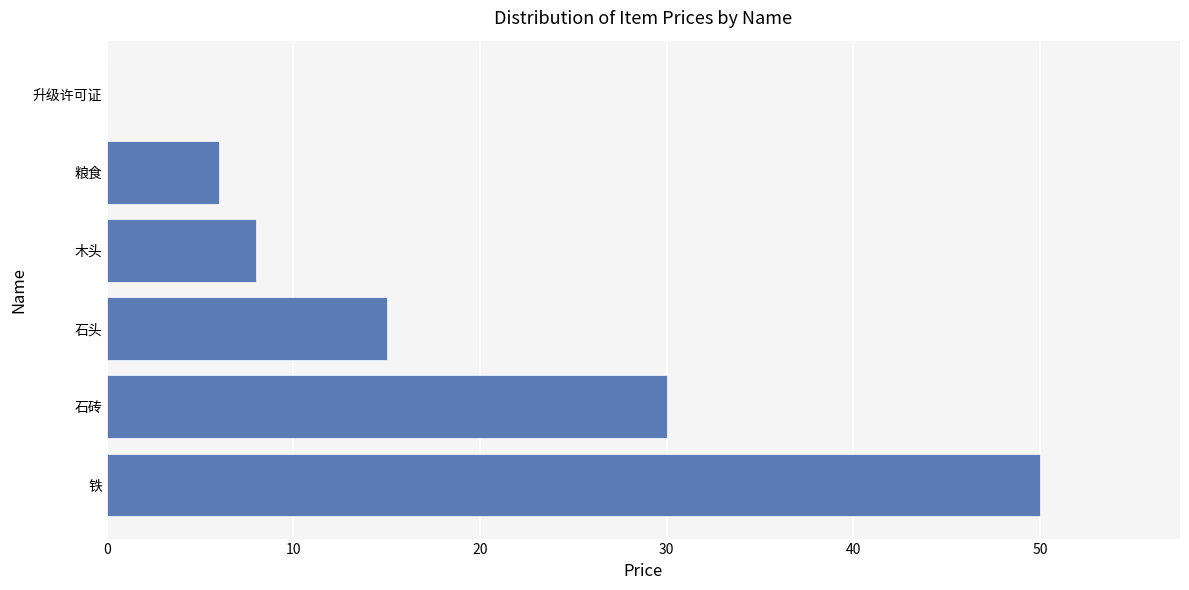

How many data points does each series have?

6